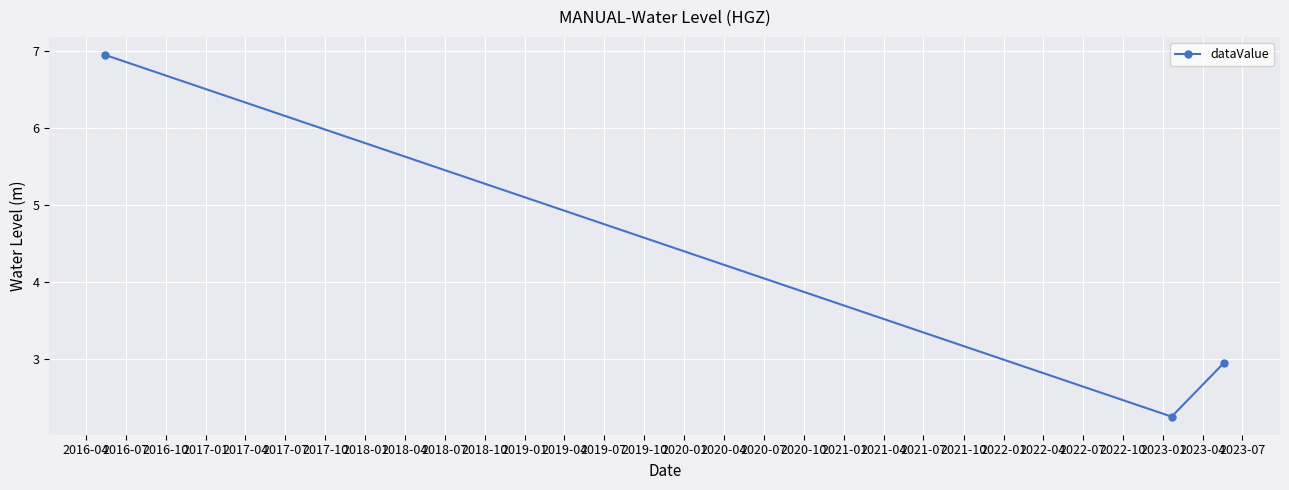

What is the sum of all values?

12.1